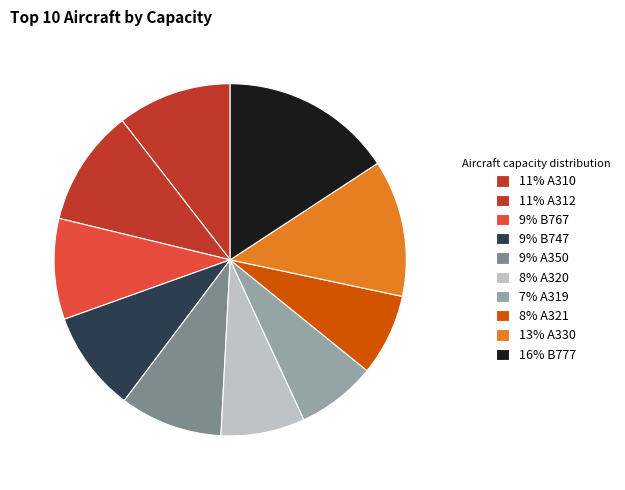

How many slices are in this pie chart?

10